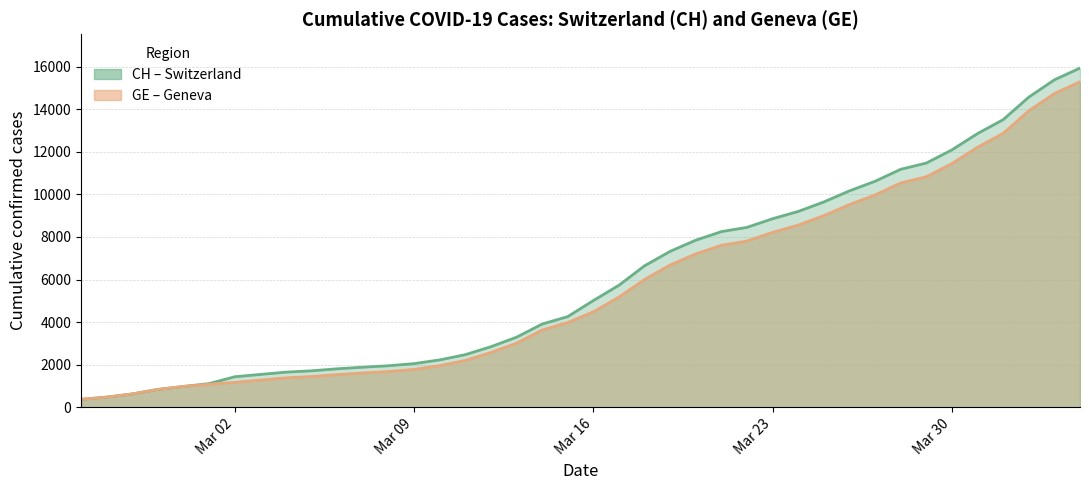

What is the total value across all series at Mar 02?

2607